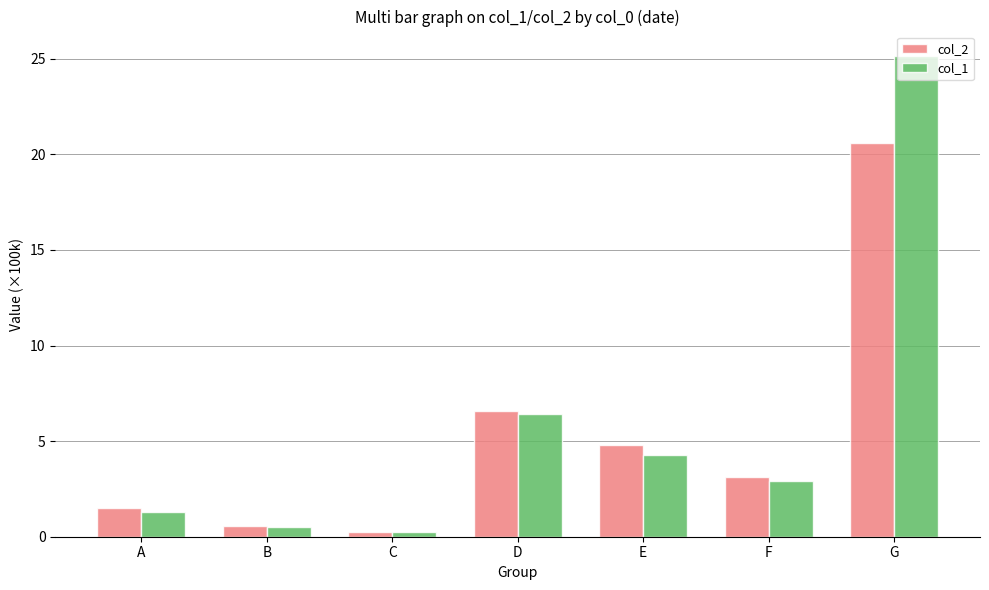

Which label corresponds to the largest value in the chart?

G